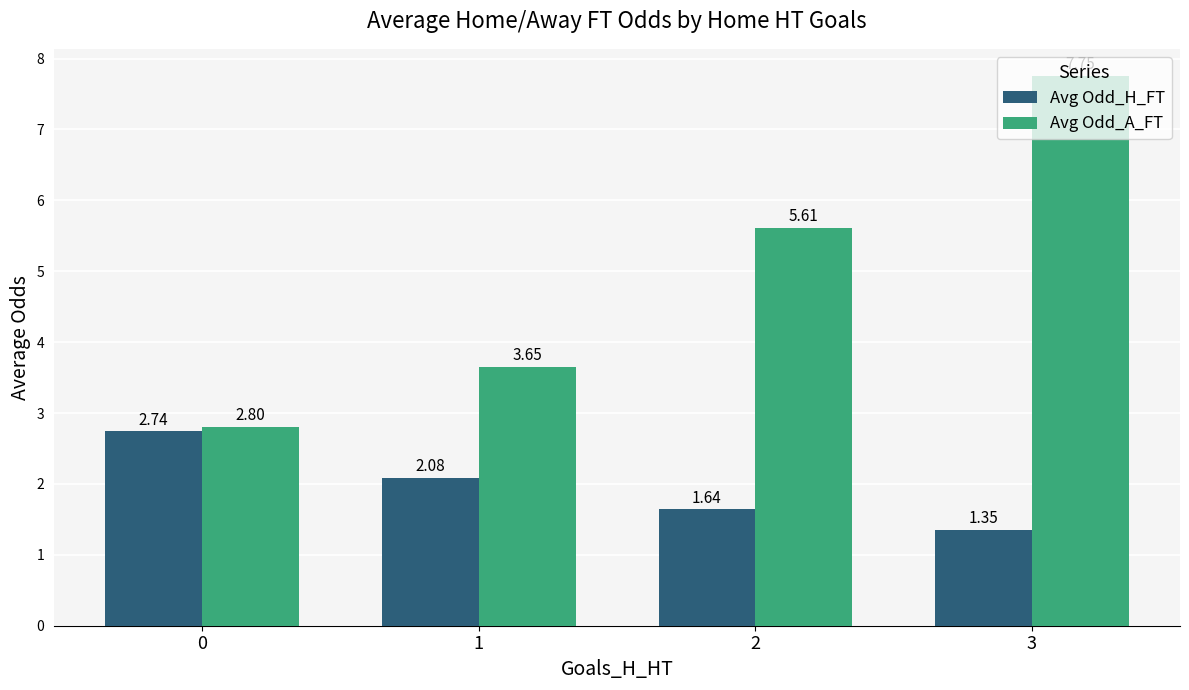

Which series changed the most between 2 and 3?

Avg Odd_A_FT